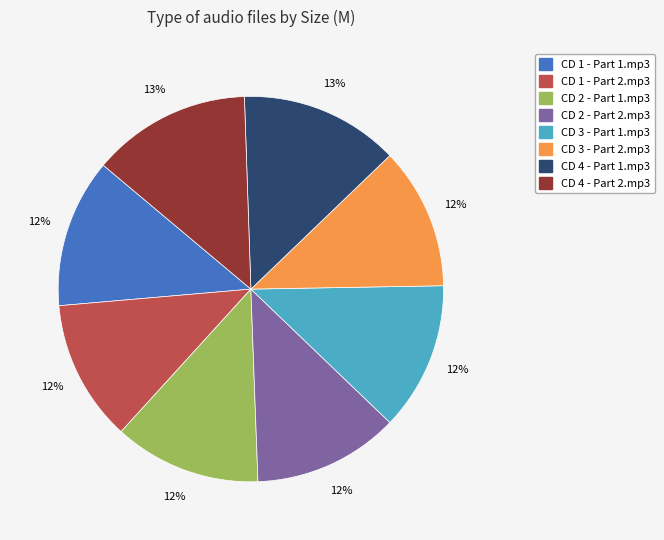

True or false: CD 1 - Part 1.mp3 accounts for 12% of the total.

True